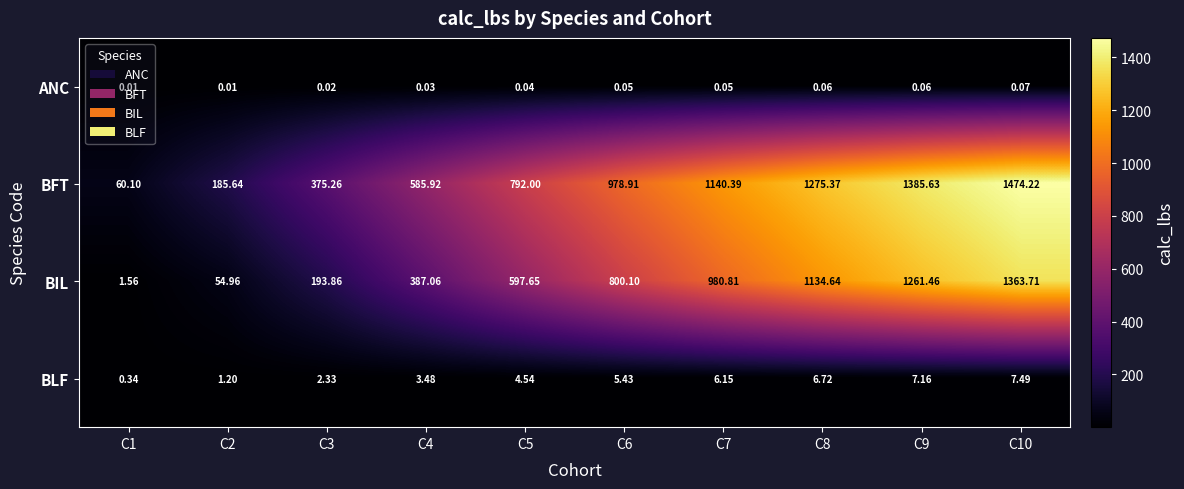

Count the number of data series in this chart.

4